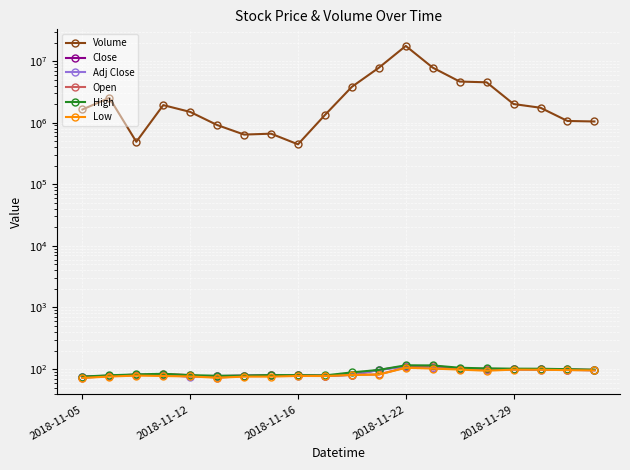

How many interior local valleys does the Open series have?

3